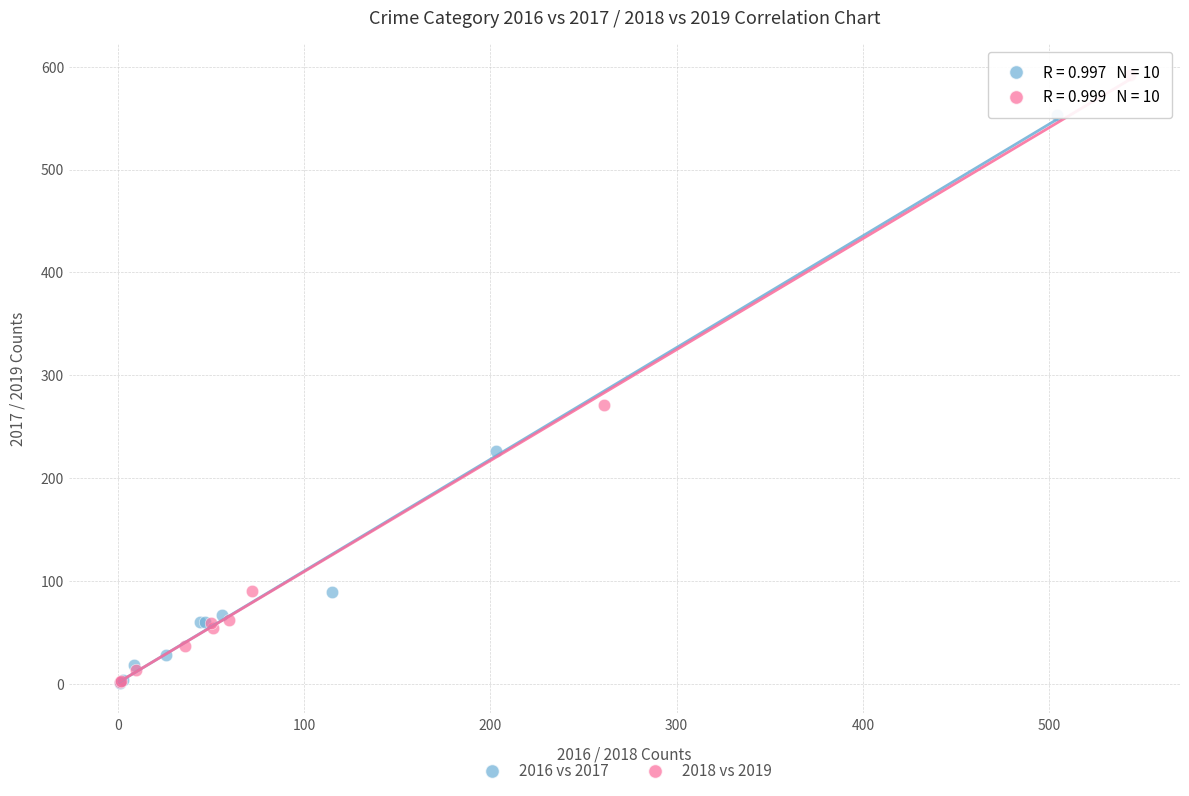

Which series has the widest spread of Y values?

2018 vs 2019